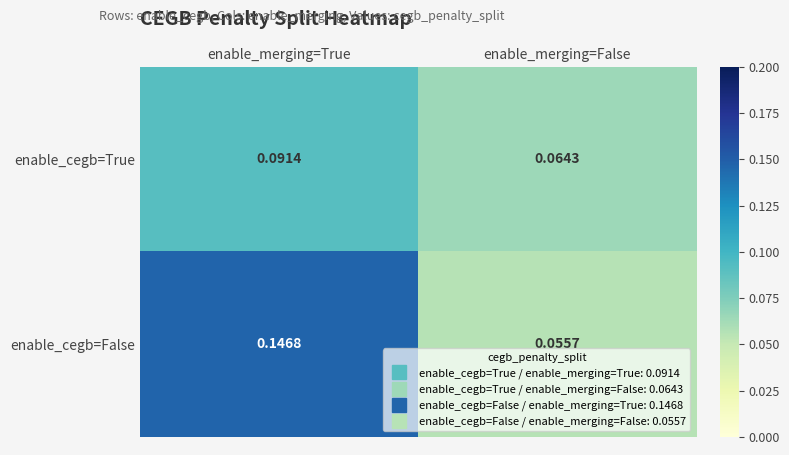

Where is enable_cegb=False nearest to the value 0?

enable_merging=False